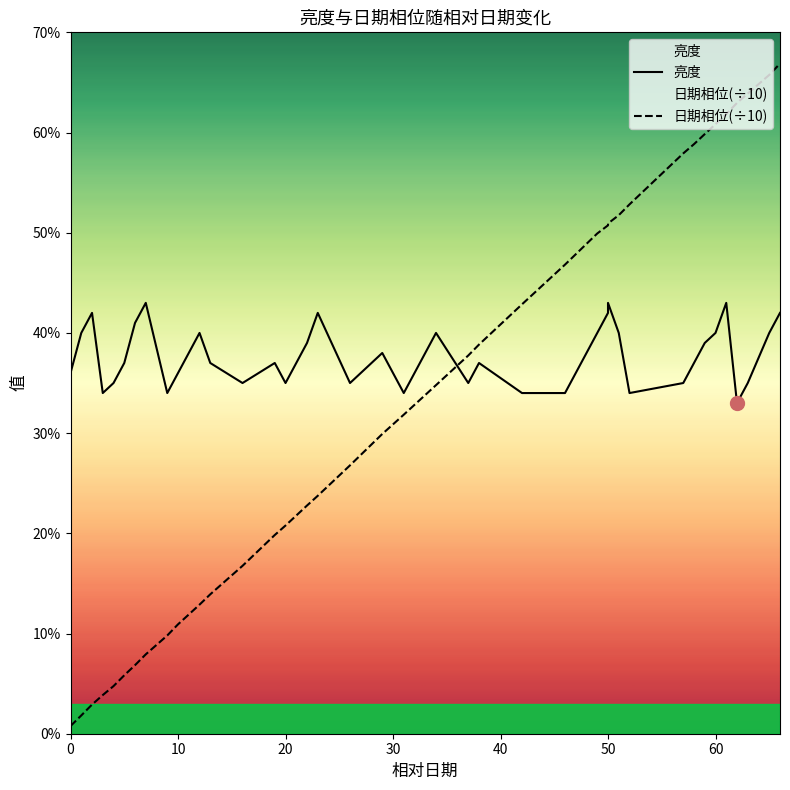

The 日期相位 series shows 5.9 at 58. True or false?

True